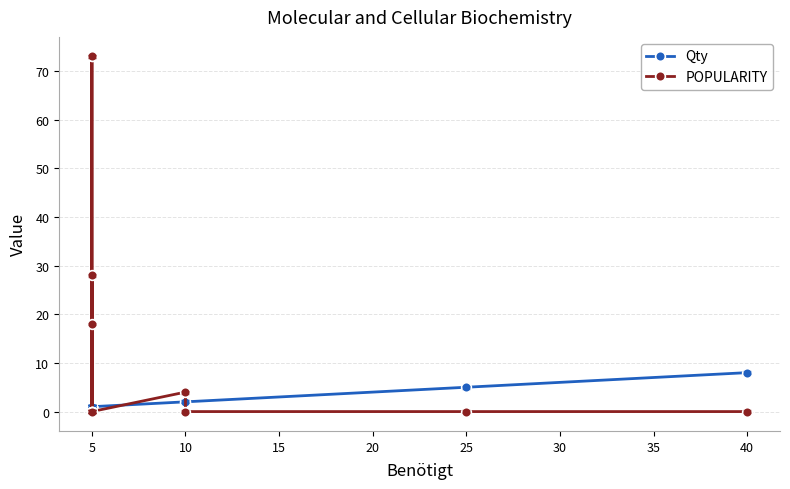

How many intersections are there between Qty and POPULARITY?

7